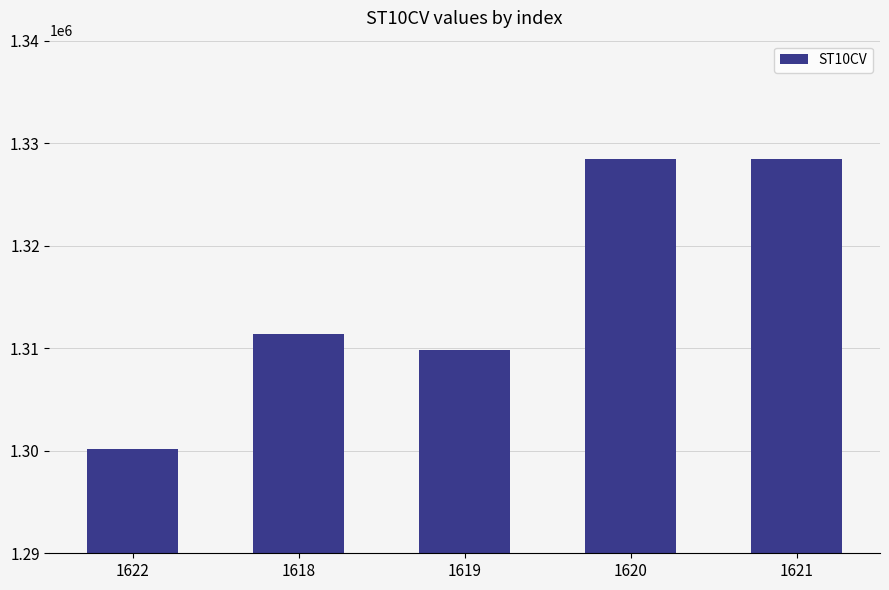

What is the smallest value displayed?

1300130